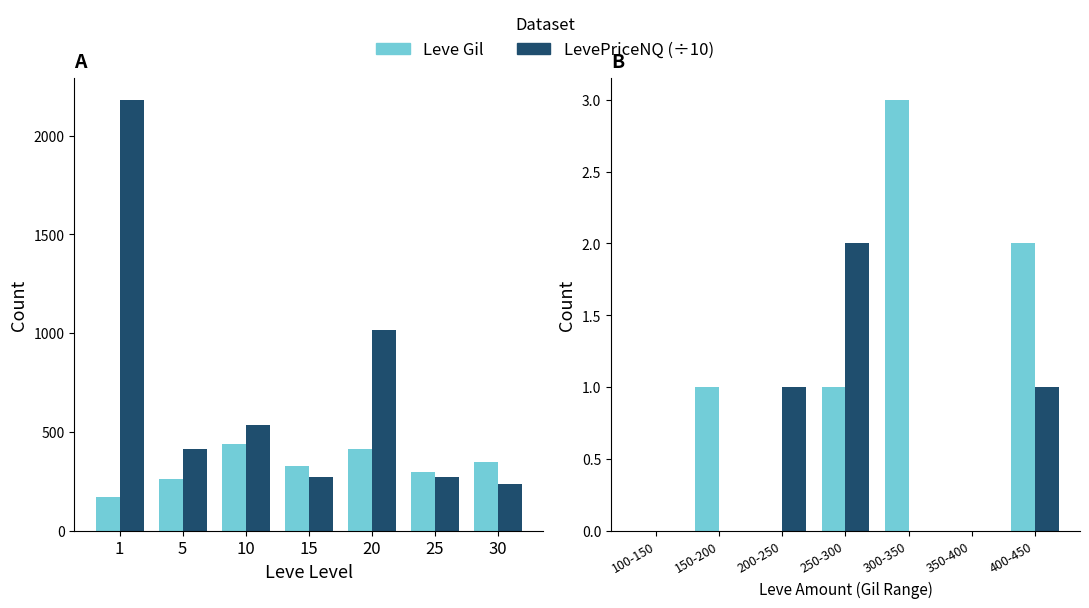

Does the chart contain stacked bars?

No